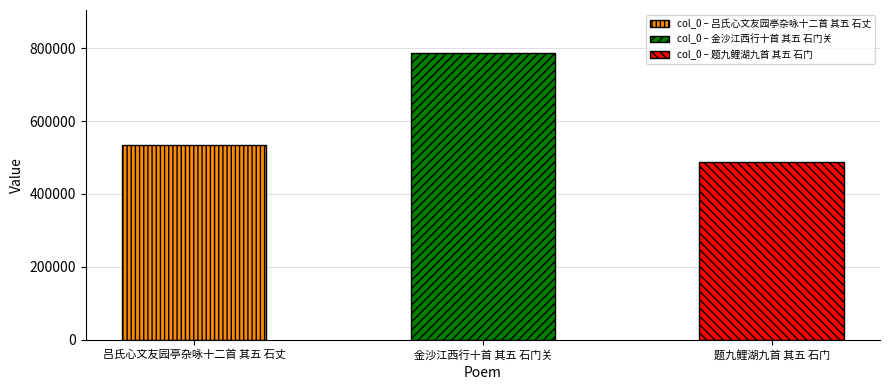

Does the chart contain stacked bars?

No